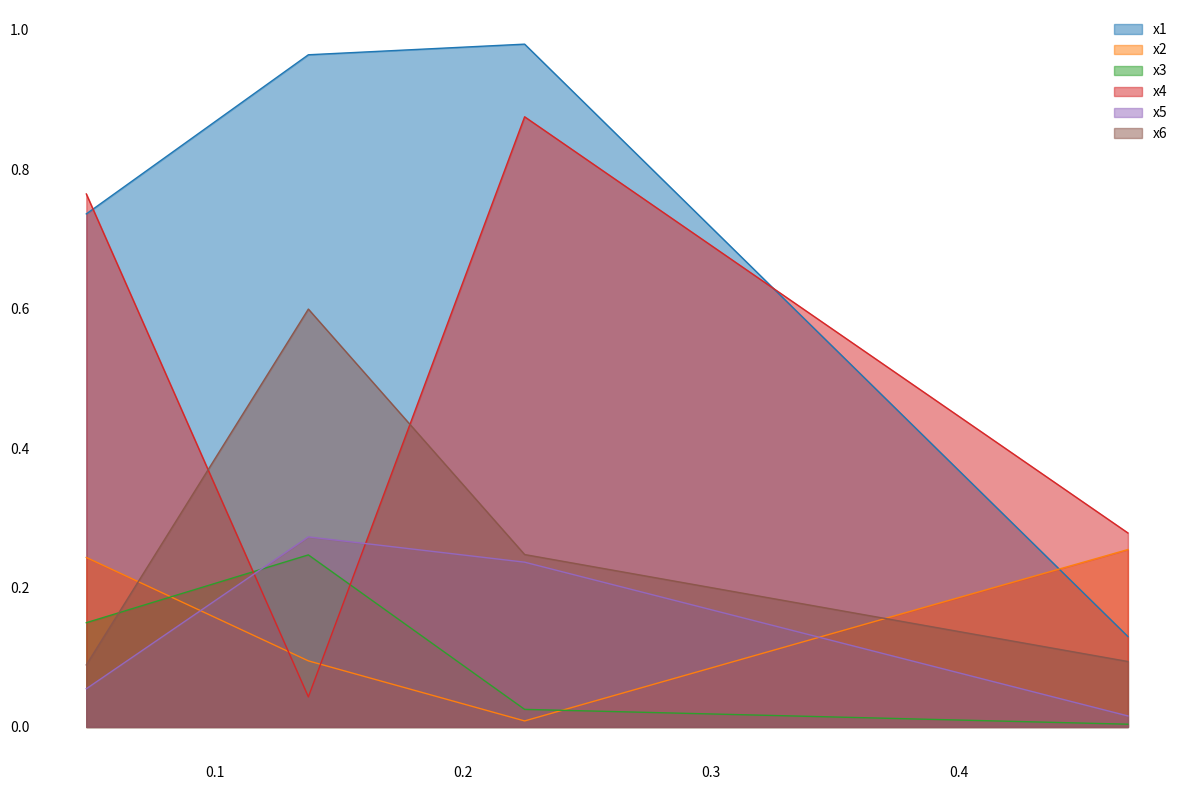

Reading right to left, extract all data points from this chart.

x1: 0.7	1.0	1.0	0.1
x2: 0.2	0.1	0.0	0.3
x3: 0.1	0.2	0.0	0.0
x4: 0.8	0.0	0.9	0.3
x5: 0.1	0.3	0.2	0.0
x6: 0.1	0.6	0.2	0.1